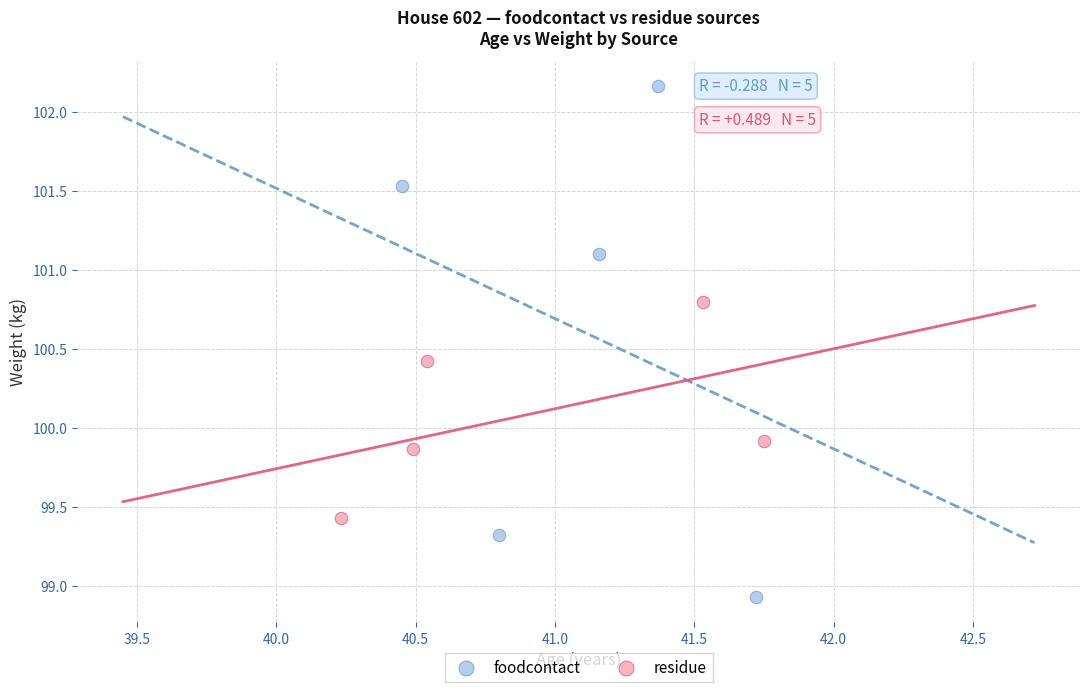

What are all the series names shown in the legend?

foodcontact, residue